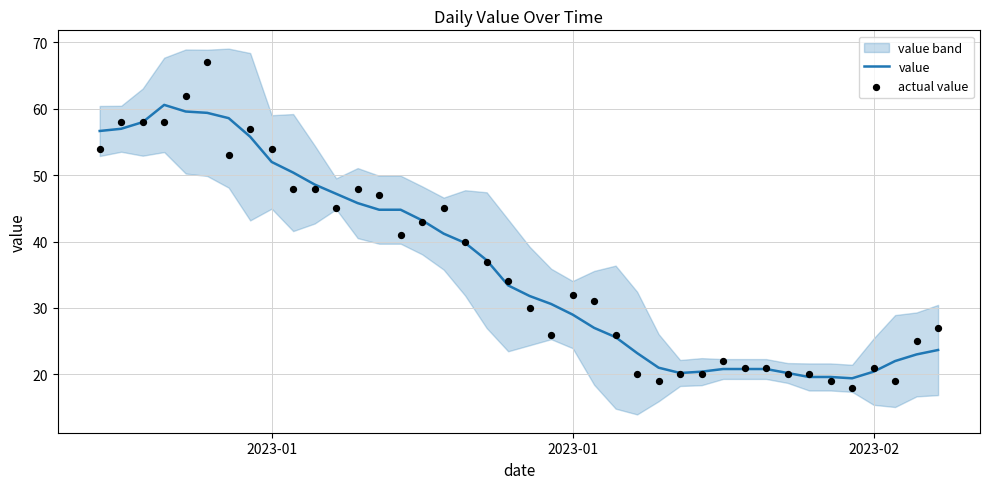

Is the value of actual value at 14 greater than the value of value at 17?

Yes